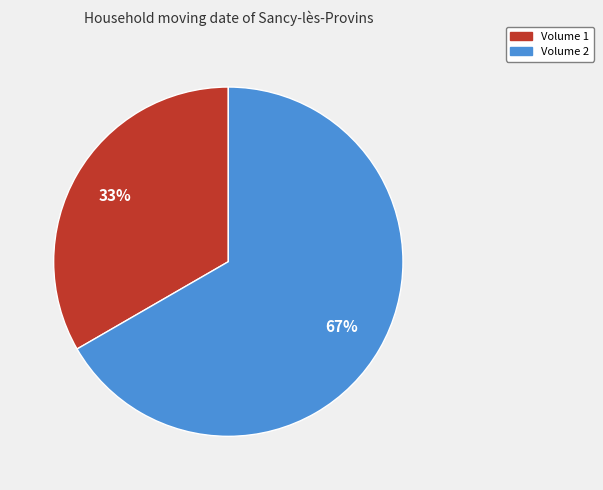

Combined, do Volume 1 and Volume 2 account for over 50%?

Yes